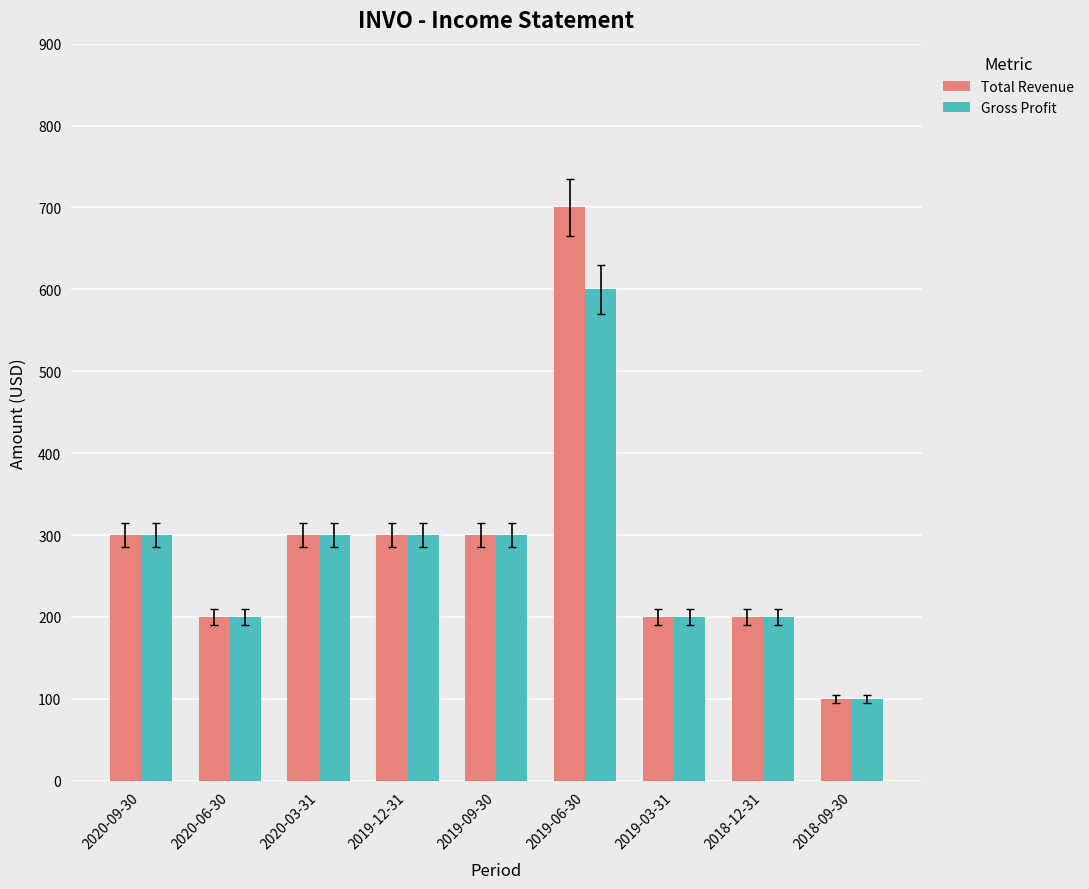

What is the lowest value of the Total Revenue series?

100